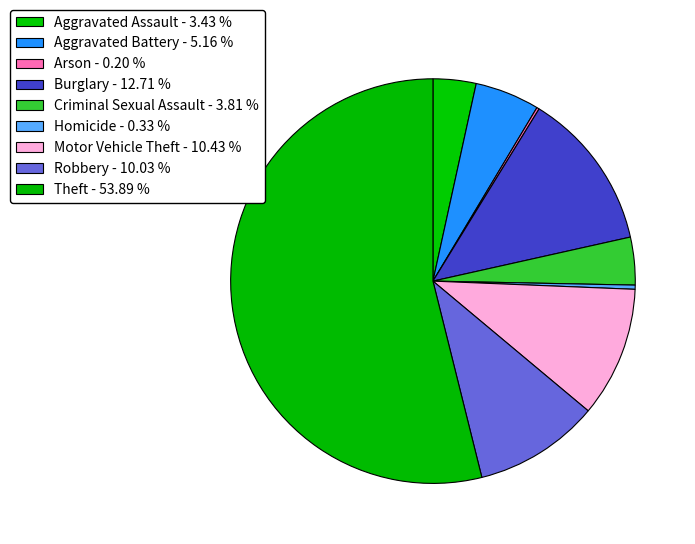

To the nearest percent, what portion does Burglary represent?

13%